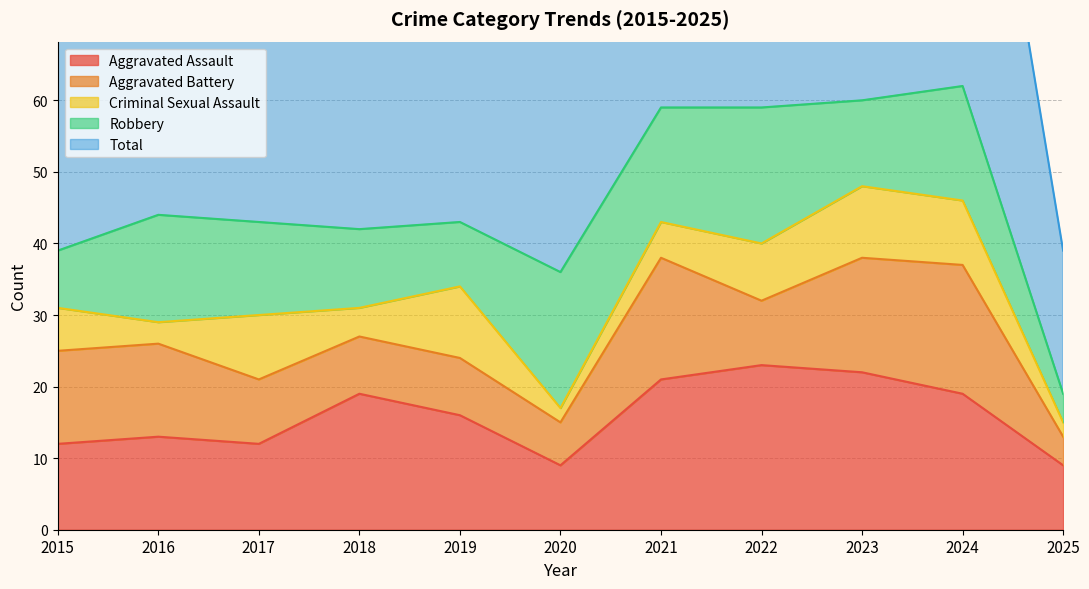

At which label is Aggravated Assault closest to 16?

2019